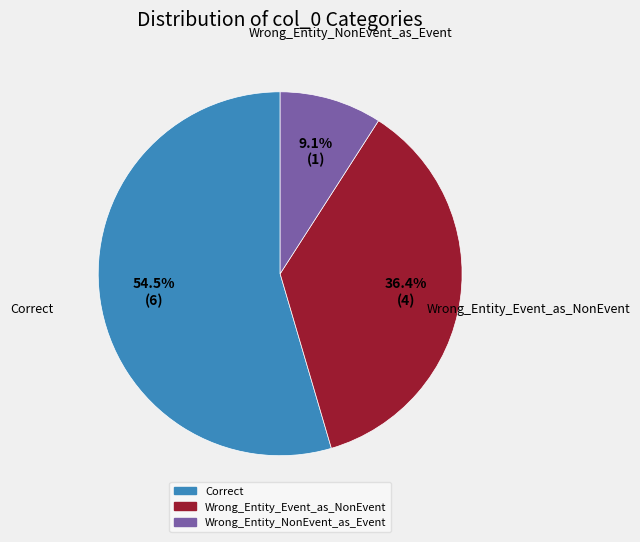

Combined, do Wrong_Entity_NonEvent_as_Event and Wrong_Entity_Event_as_NonEvent account for over 50%?

No